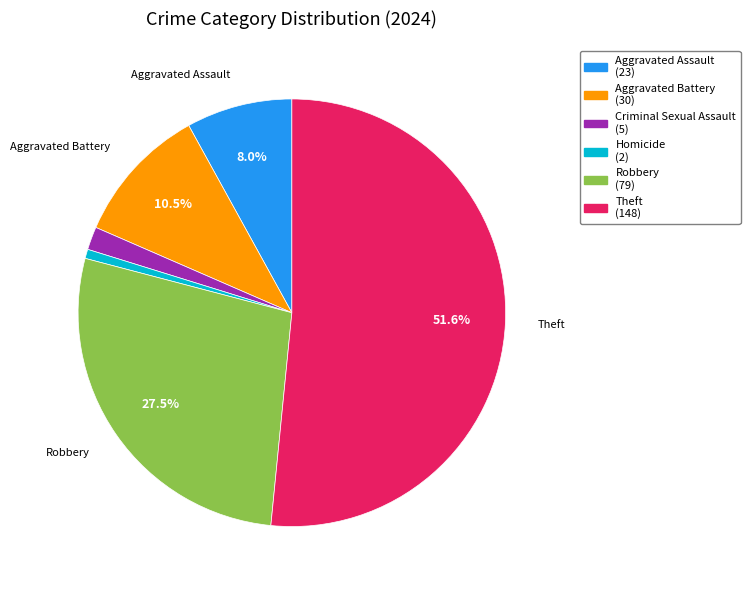

Is there any slice that represents more than half of the pie?

Yes